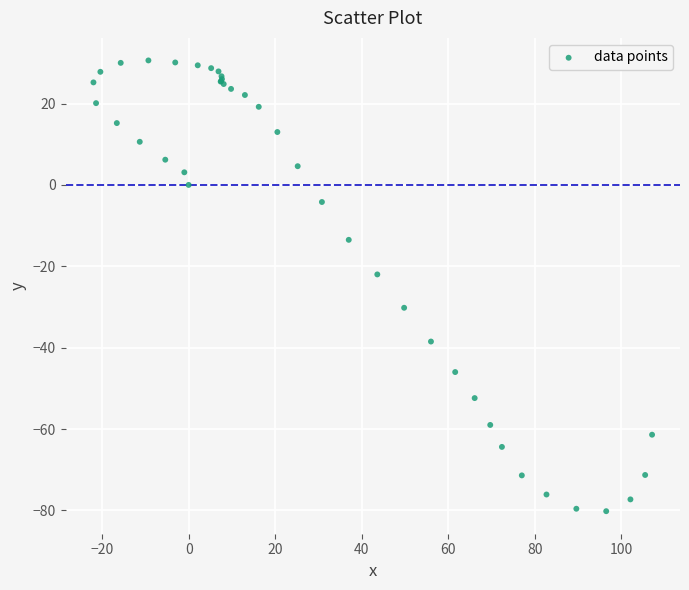

What Y value in the scatter plot is closest to -24?

-22.0